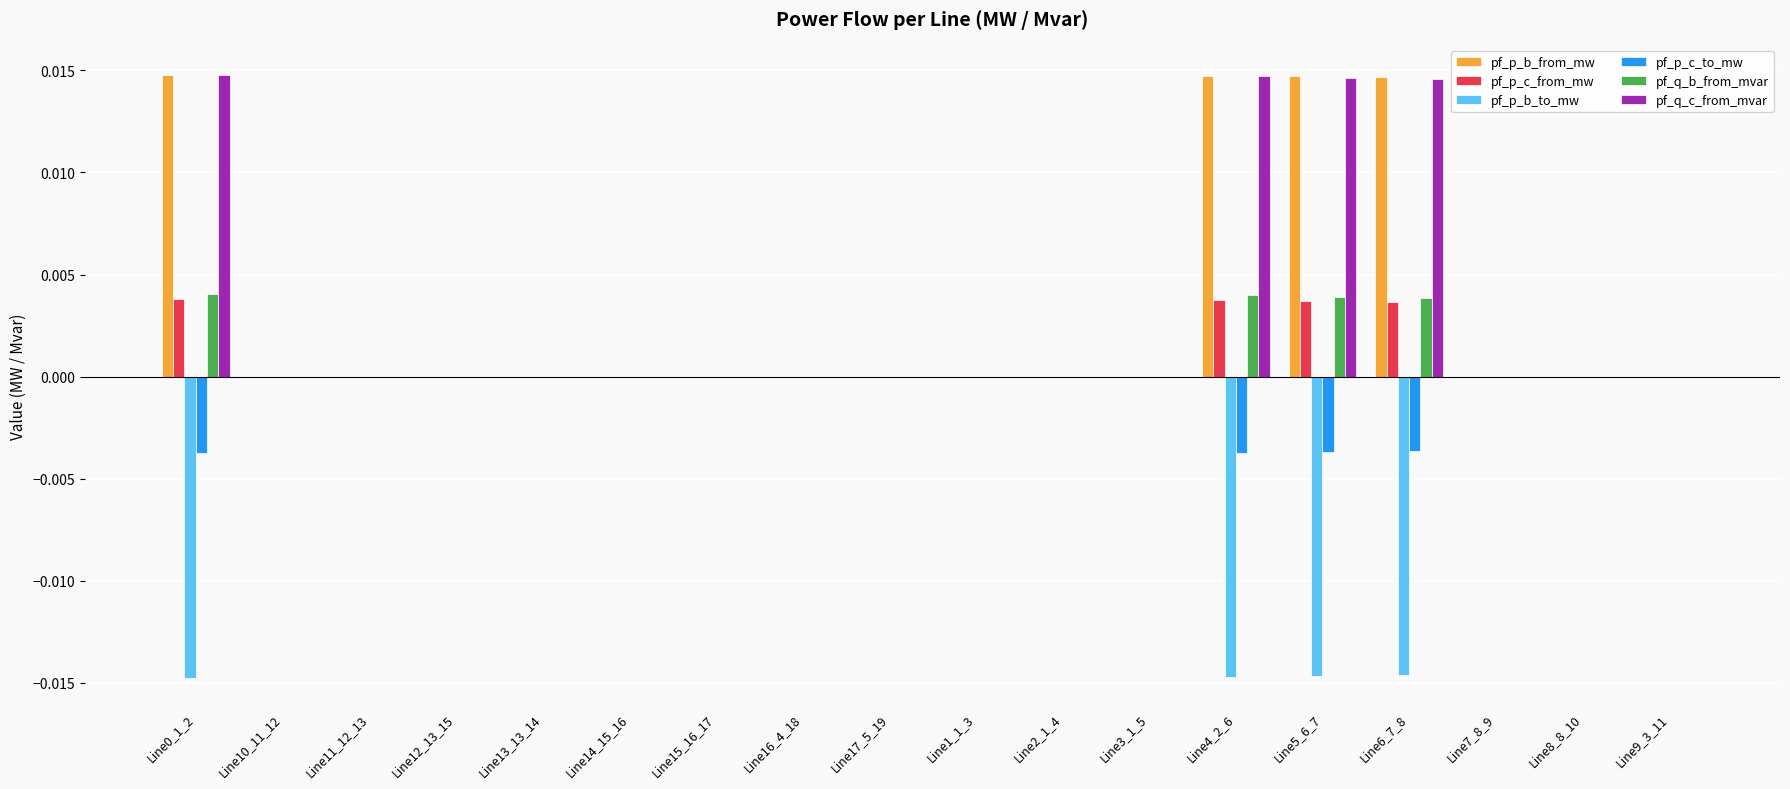

The pf_q_c_from_mvar series shows 0.0 at Line1_1_3. True or false?

True